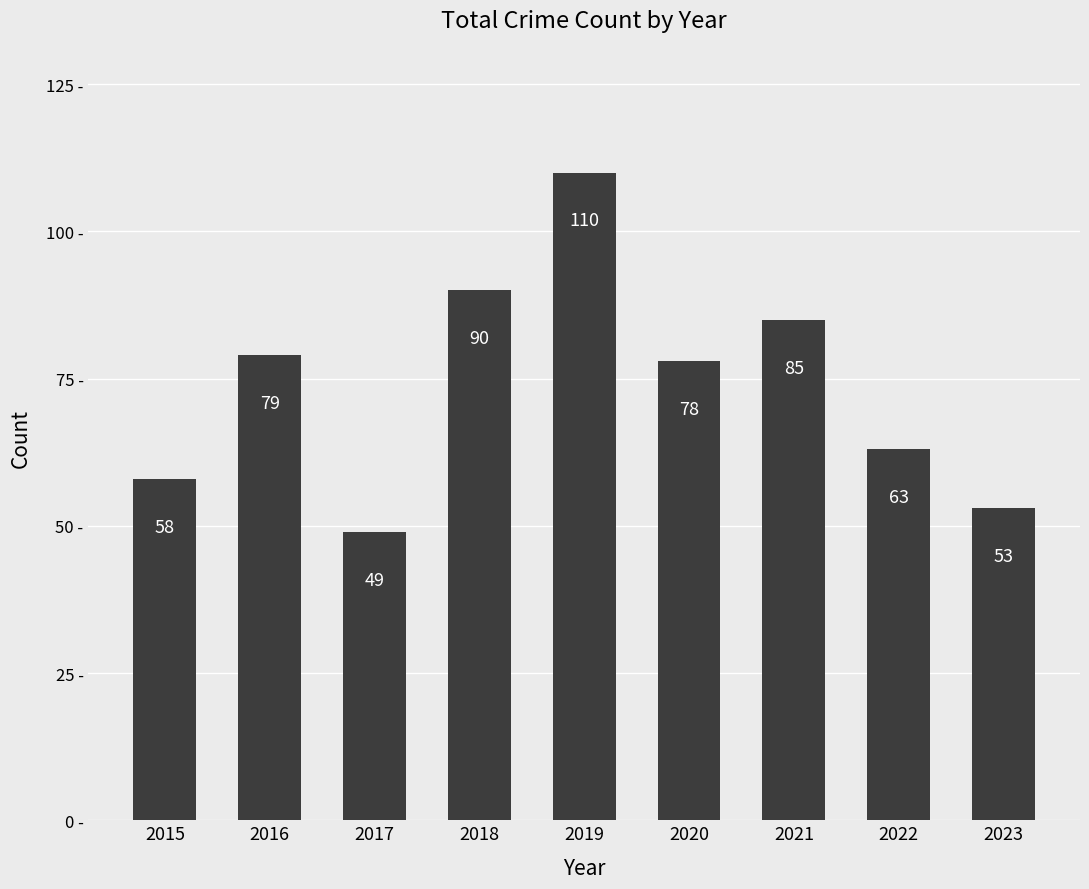

Which label corresponds to the largest value in the chart?

2019